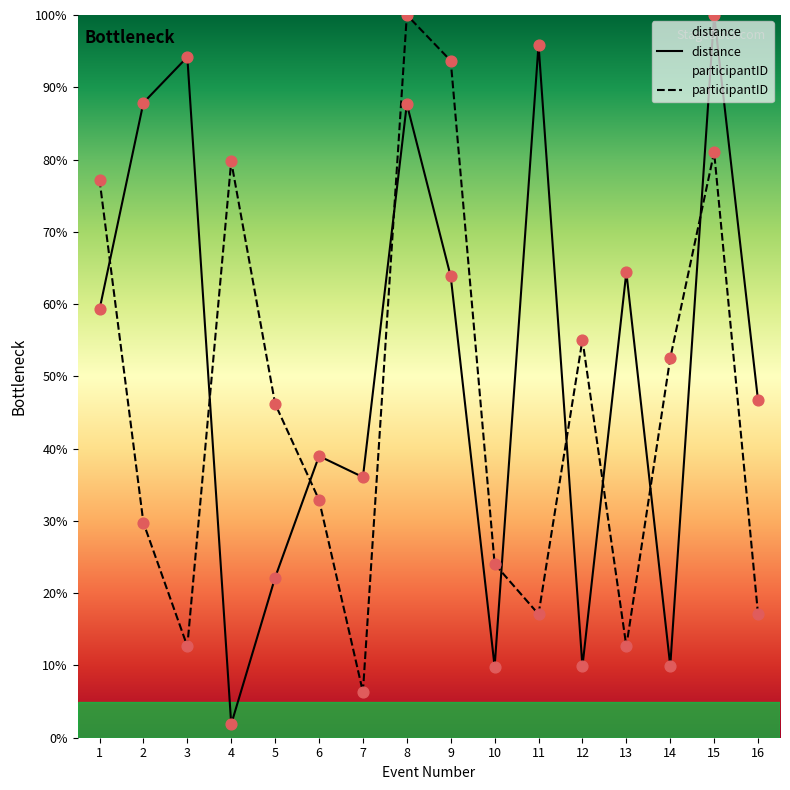

Which series has the largest total across all categories?

distance